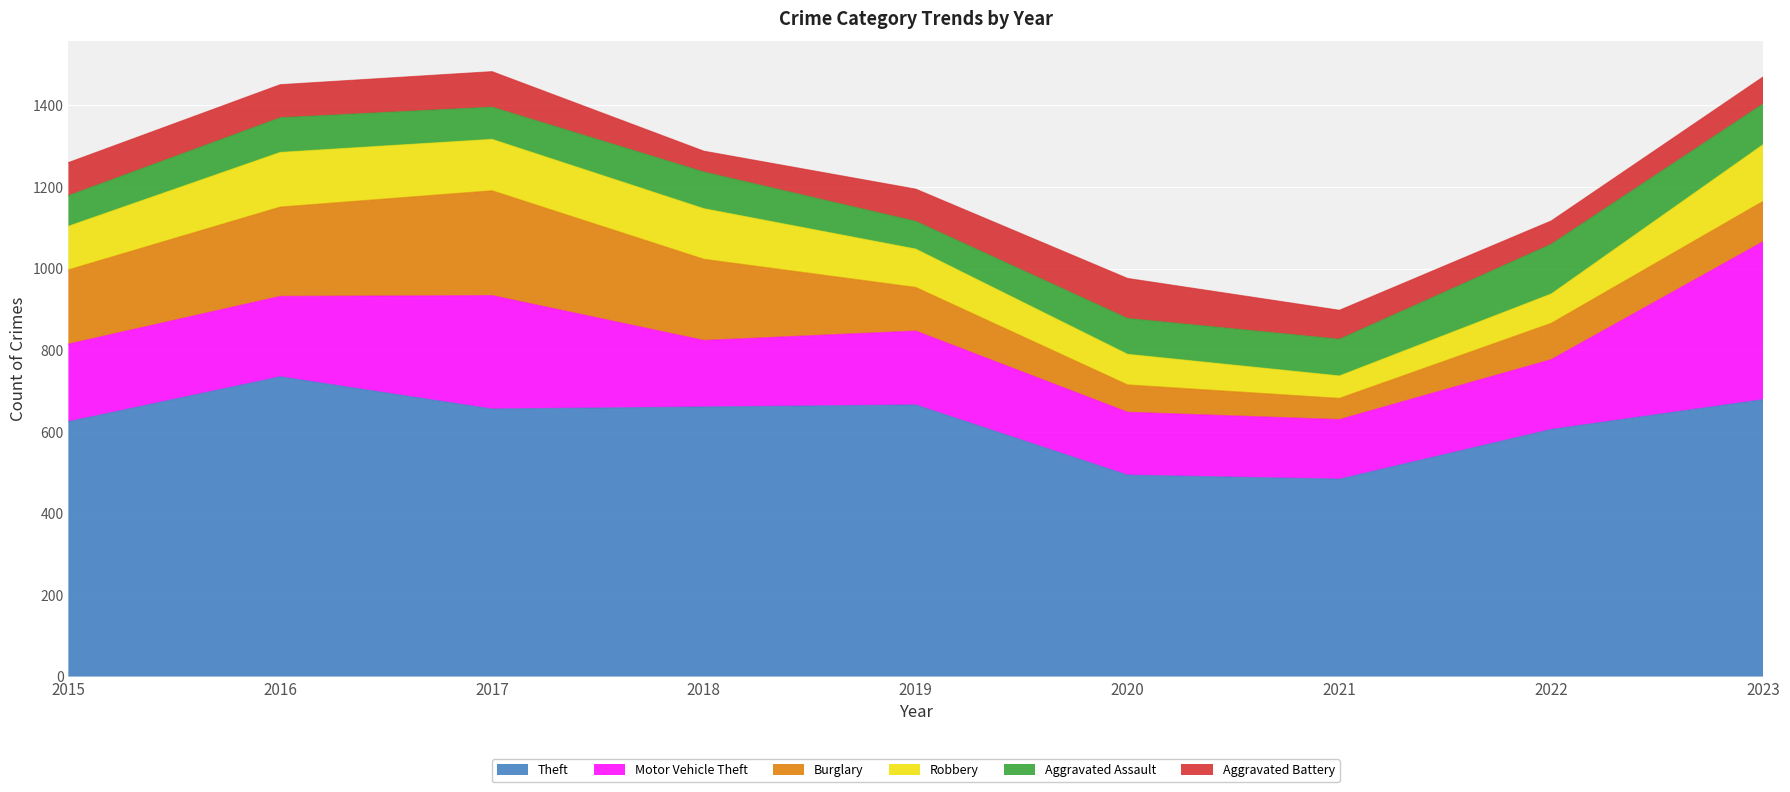

Read the Motor Vehicle Theft value at 2017, to the nearest 5.

280